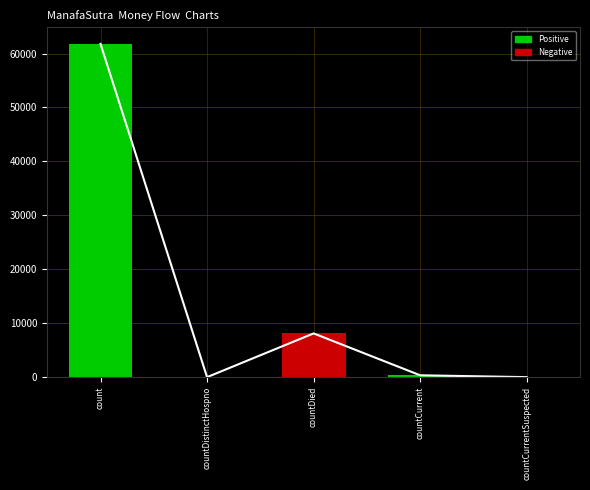

Which category has the highest value across all series?

count